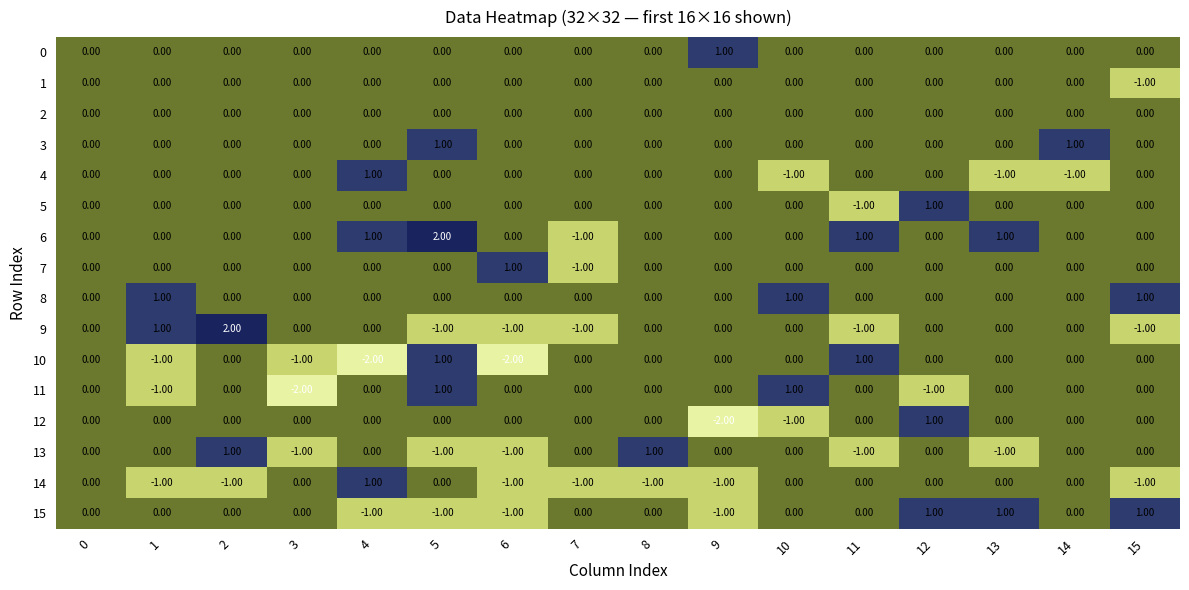

Which series has the largest total across all categories?

6